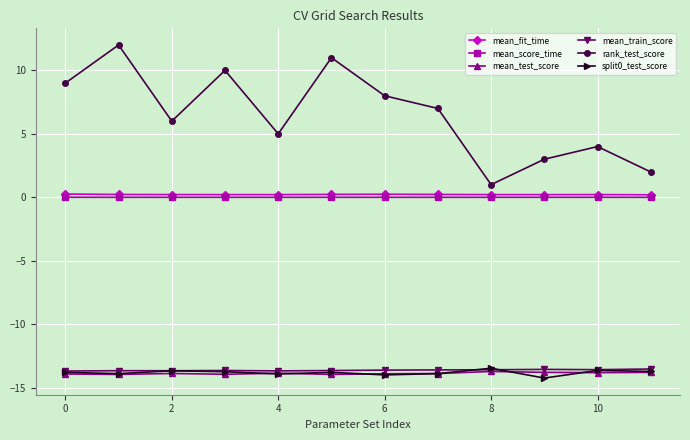

What is the minimum value shown in the chart?

-14.2